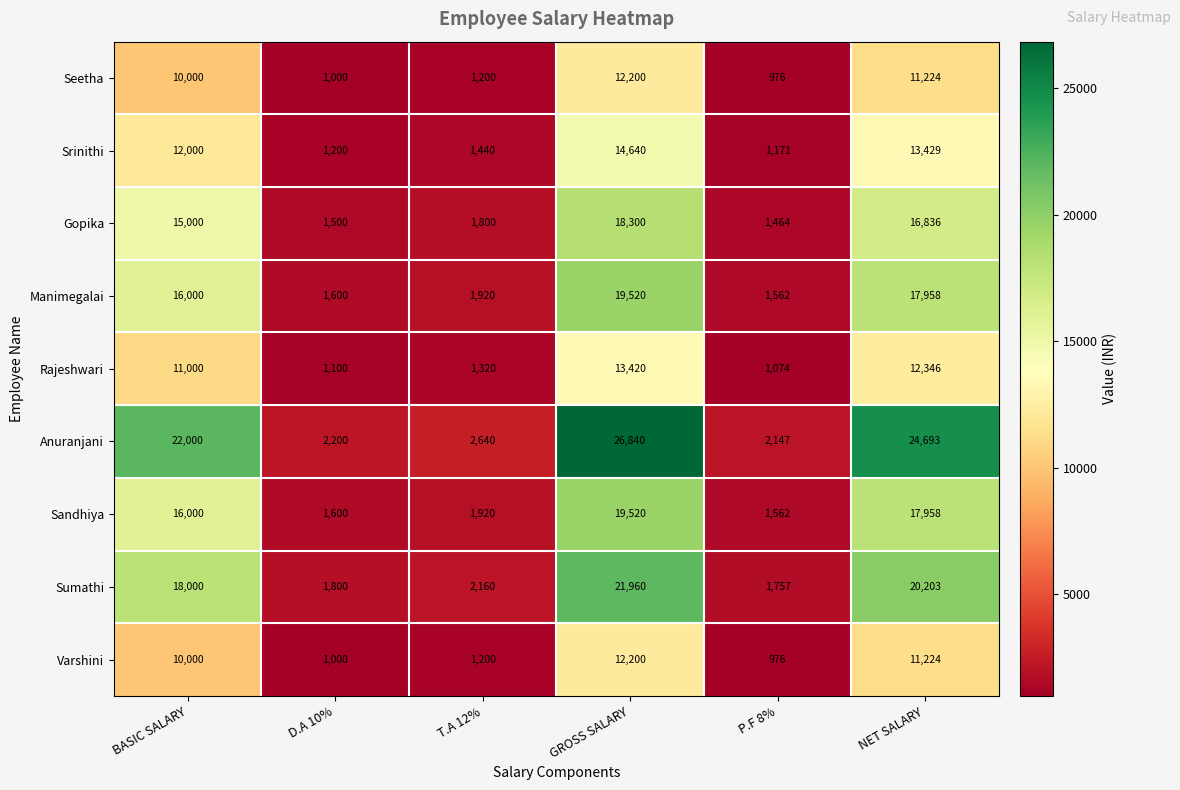

Where is Manimegalai nearest to the value 10541?

BASIC SALARY